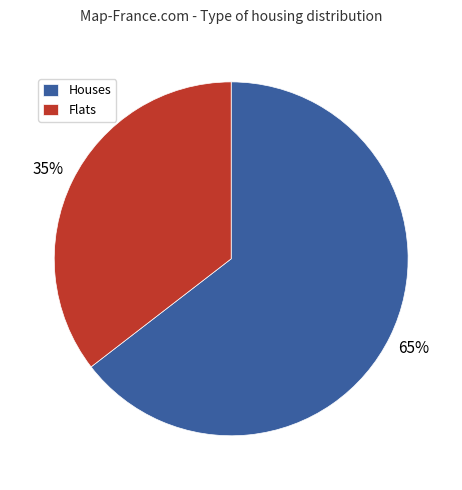

To the nearest percent, what is the average slice percentage?

50%